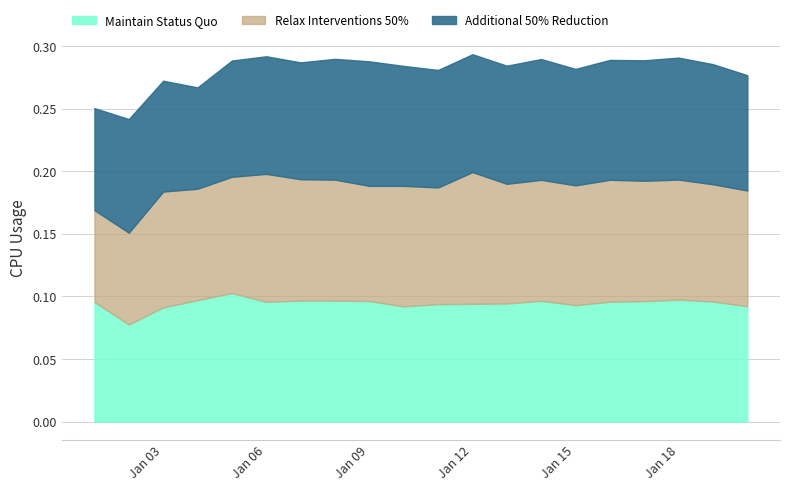

Between which two adjacent categories do Relax Interventions 50% and Maintain Status Quo first intersect?

2017-01-02 and 2017-01-03